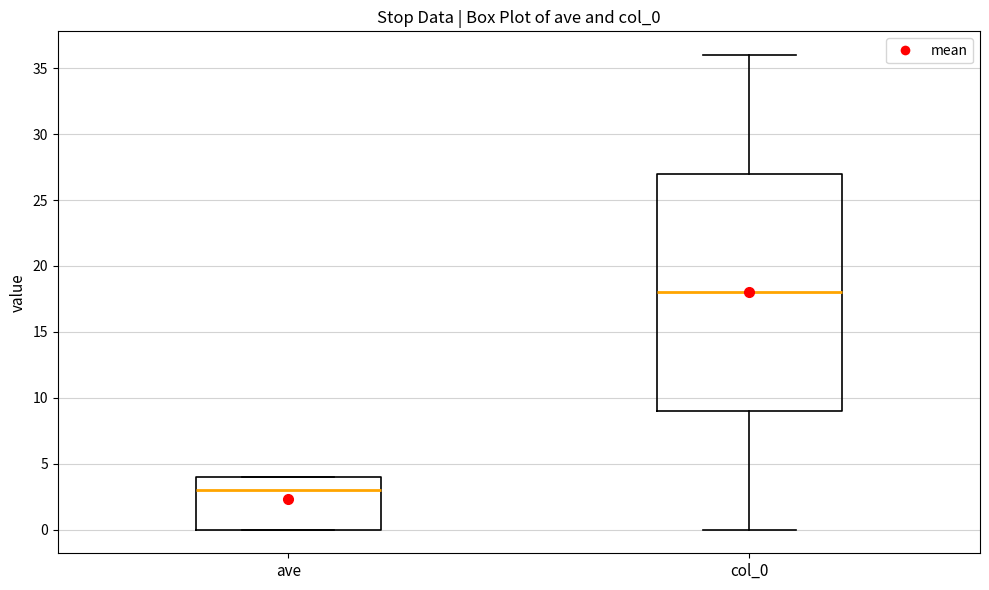

Reading left to right, transcribe this box plot: for each box, give where its median line is, the range the box spans, and where its two whiskers end, as read against the y-axis. The values are not printed on the chart, so give them approximately, as read against the axis.

ave: median 3, box 0 to 4, whiskers 0 to 4
col_0: median 18, box 9 to 27, whiskers 0 to 36